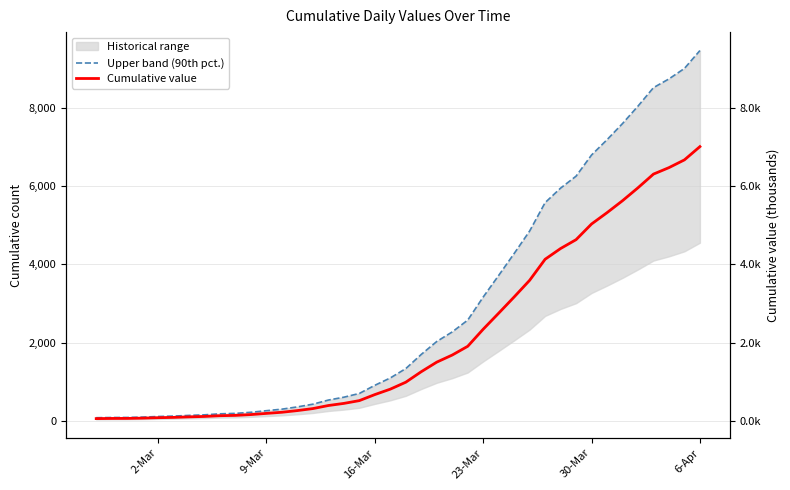

True or false: Upper band (90th pct.) and Cumulative value intersect in this chart.

False